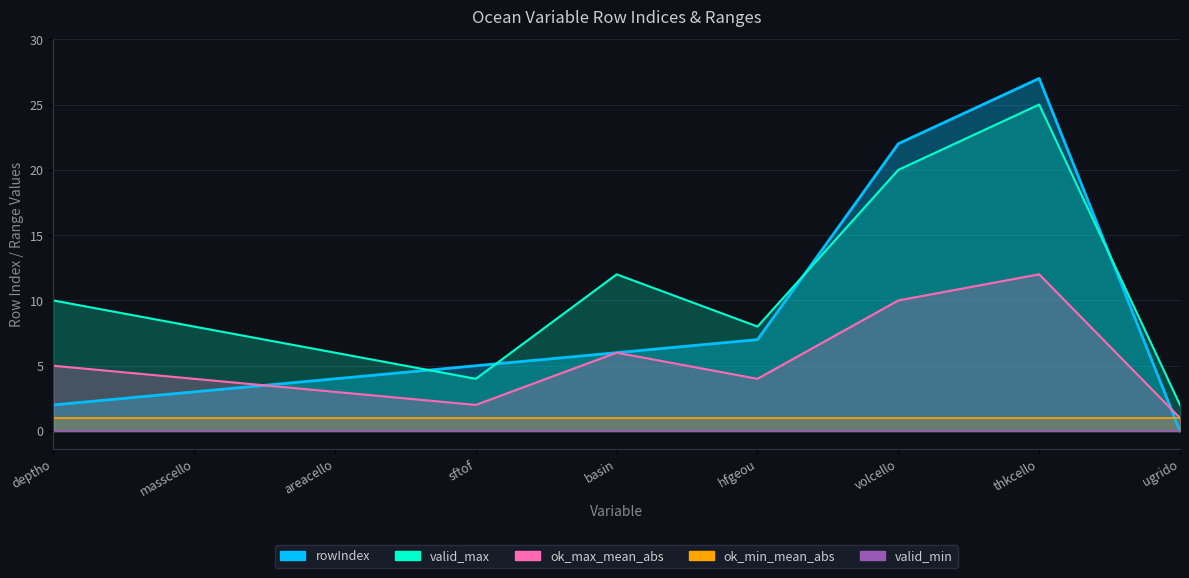

How many values in the ok_max_mean_abs series exceed 4?

4